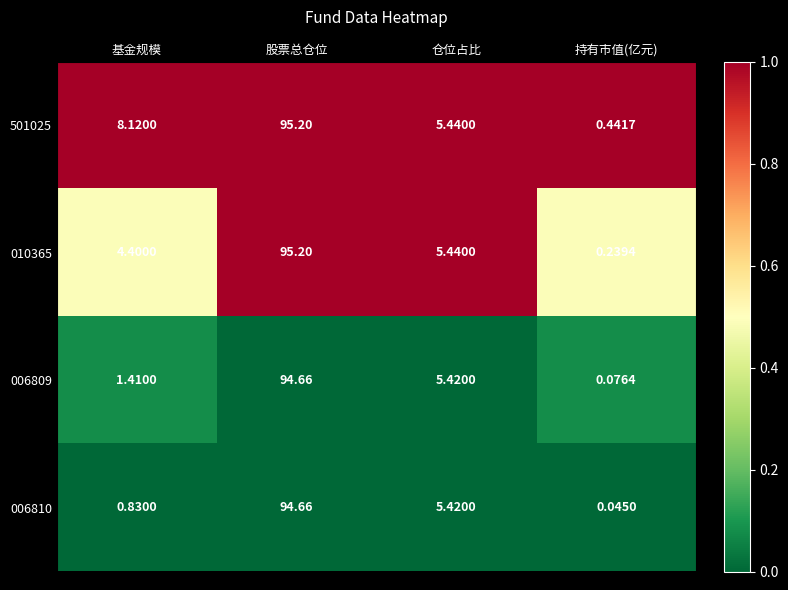

Which category has the highest value in the 501025 series?

股票总仓位